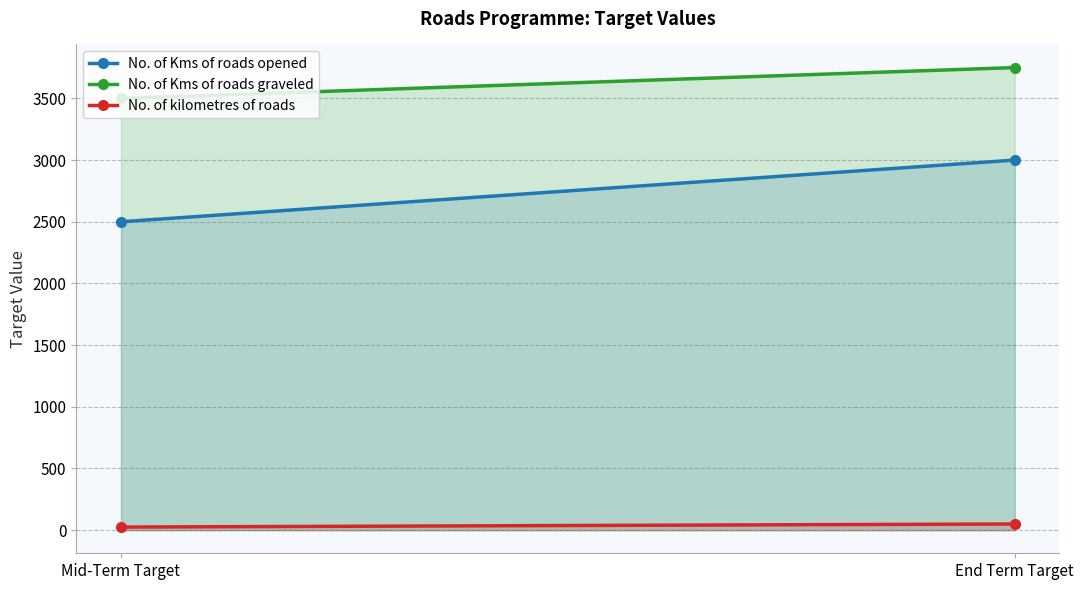

What is the difference between the maximum and minimum values in the No. of Kms of roads opened series?

500